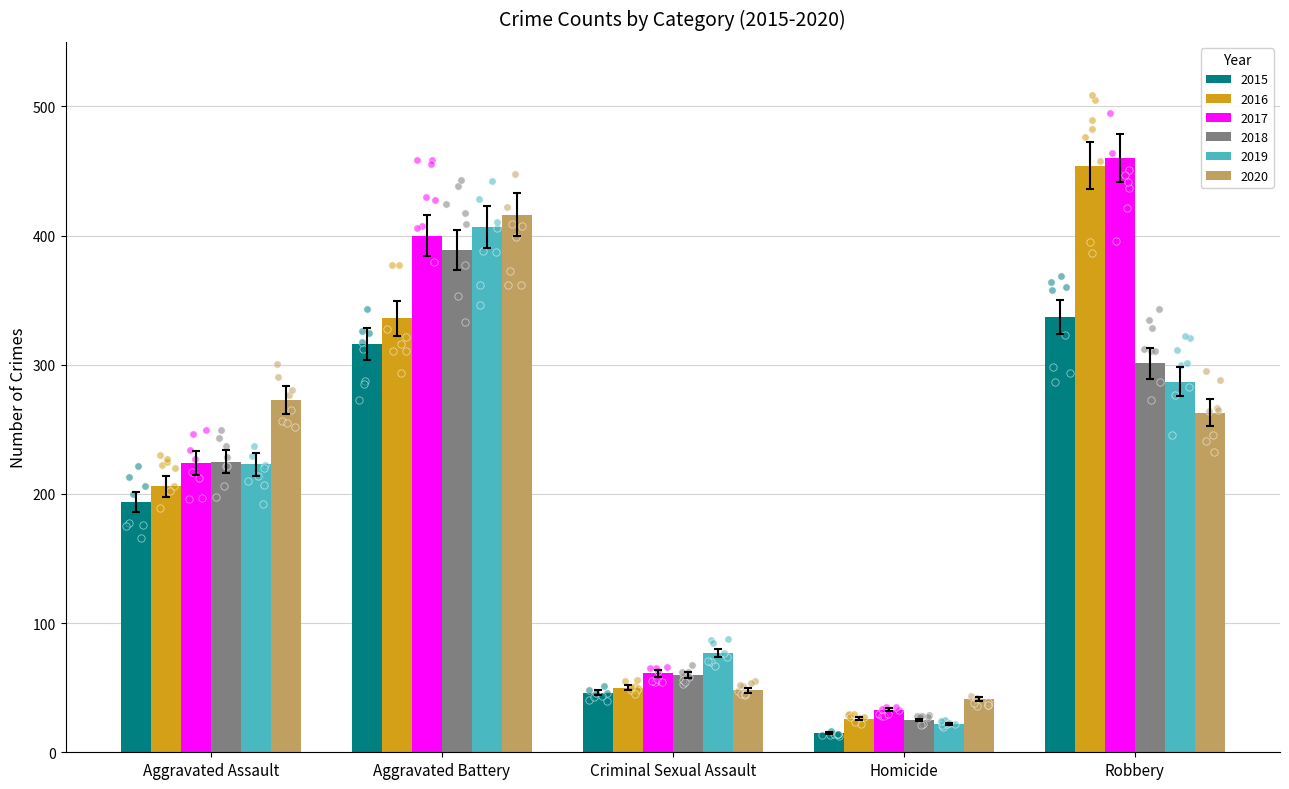

Is the value of 2016 at Homicide greater than the value of 2015 at Criminal Sexual Assault?

No